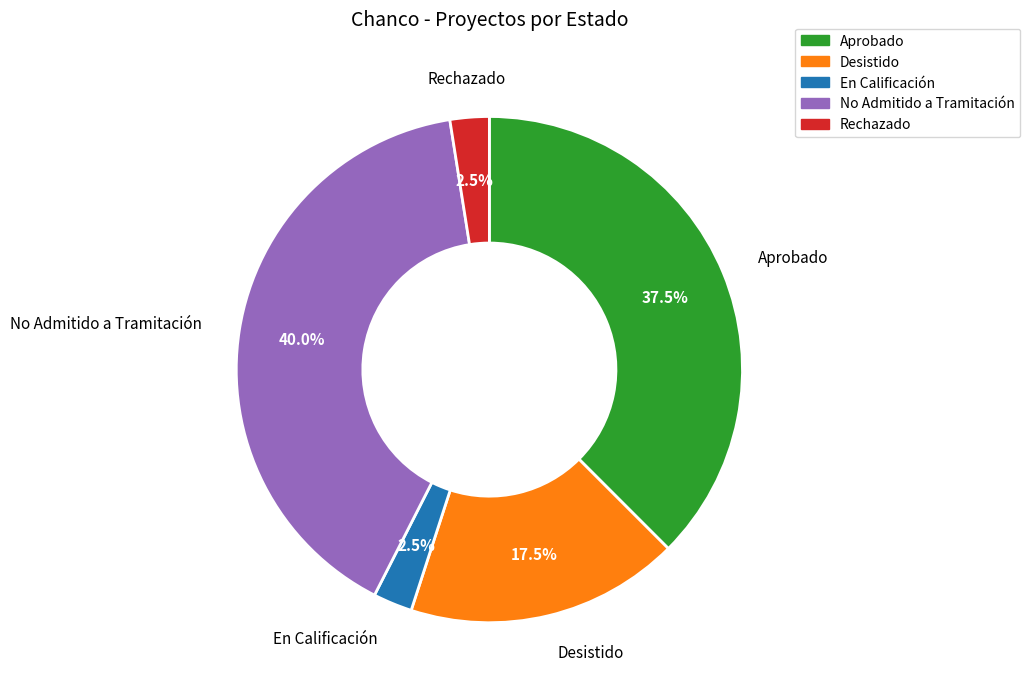

Is there any slice that represents more than half of the pie?

No